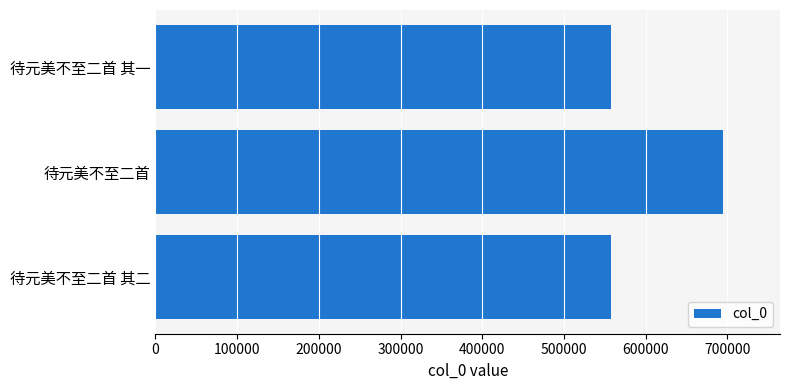

Which label corresponds to the largest value in the chart?

待元美不至二首